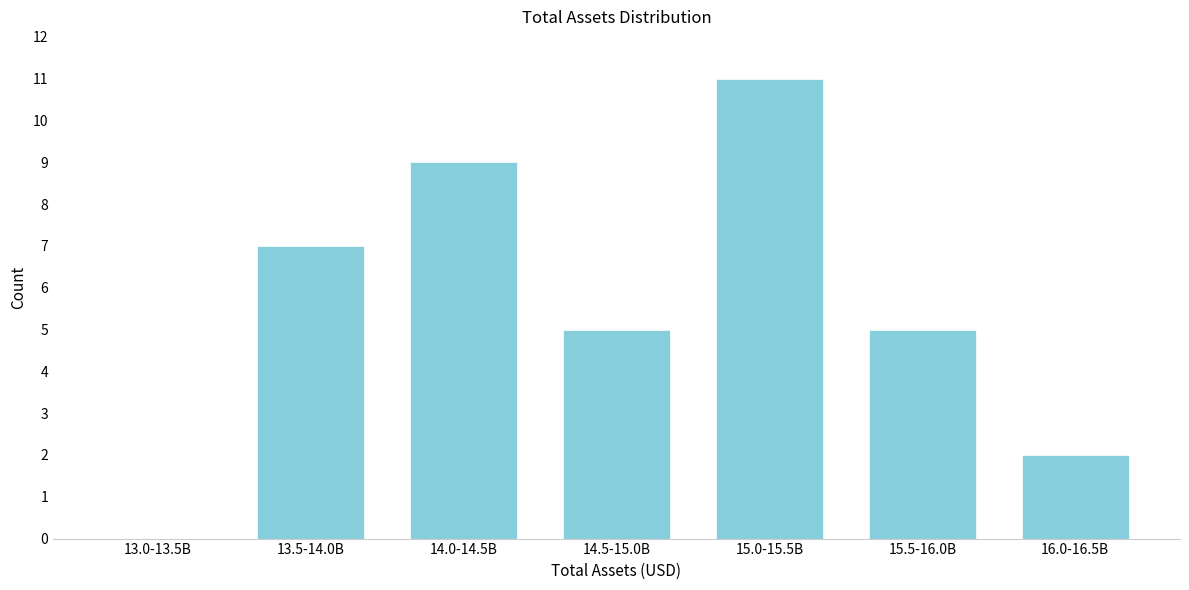

Reading right to left, what are all the values shown in this chart?

16.0-16.5B=2	15.5-16.0B=5	15.0-15.5B=11	14.5-15.0B=5	14.0-14.5B=9	13.5-14.0B=7	13.0-13.5B=0